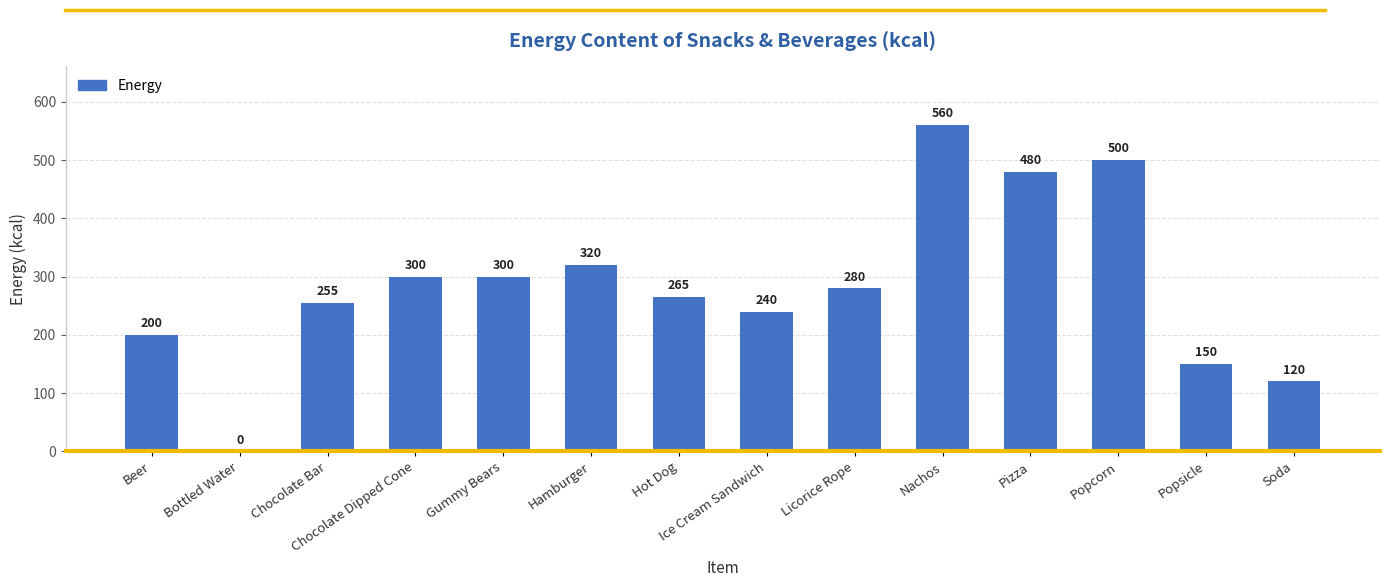

What is the sum of the values at Pizza and Ice Cream Sandwich?

720